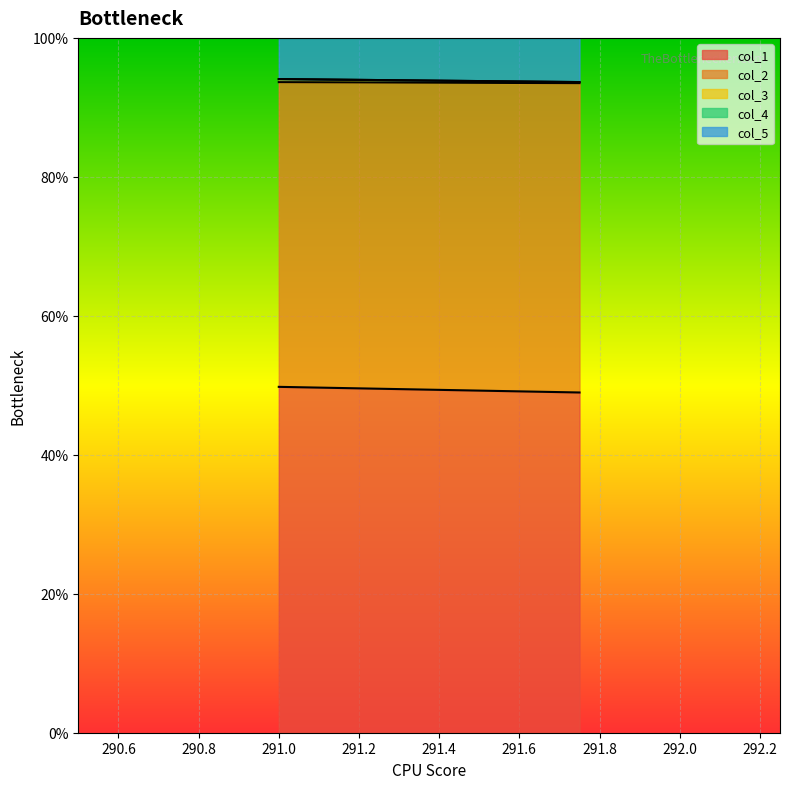

Is the value of col_2 at 291.0 greater than the value of col_3 at 291.75?

No